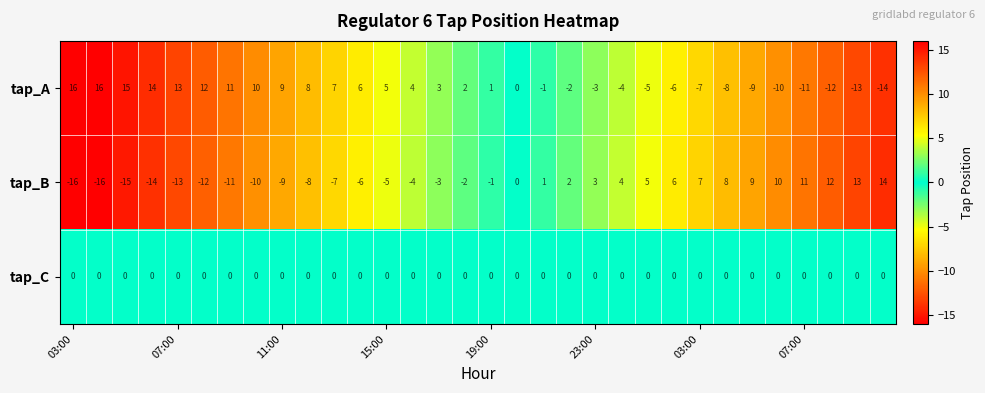

What is the highest value of the tap_A series?

16